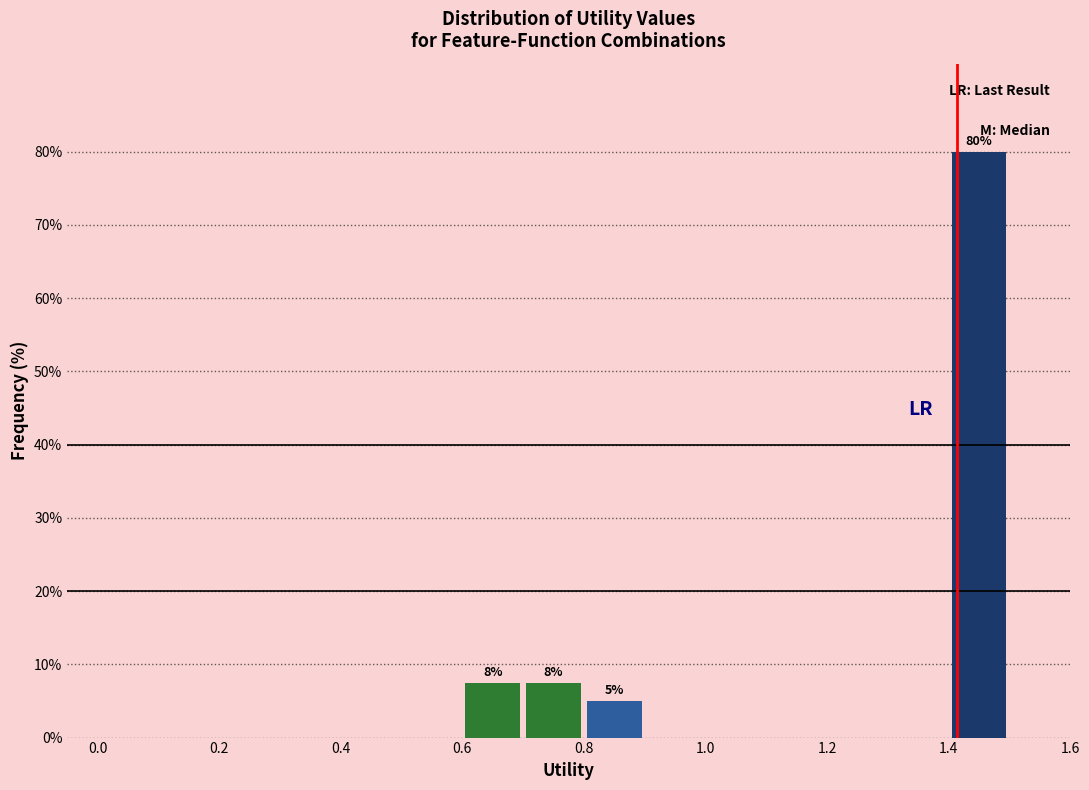

Over which range of the x-axis is the bar tallest?

1.4 to 1.5